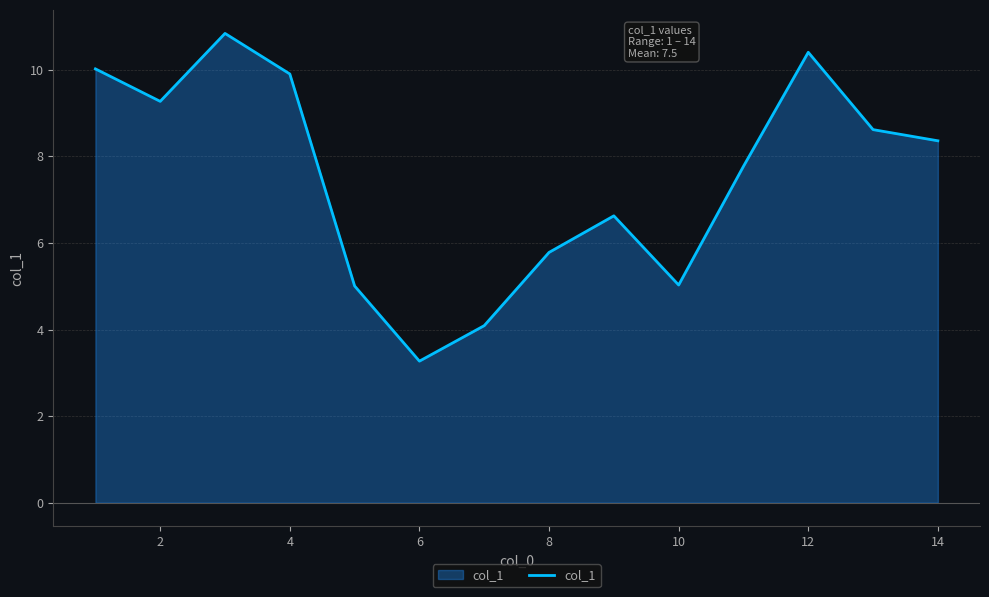

How many categories are shown in the chart?

14